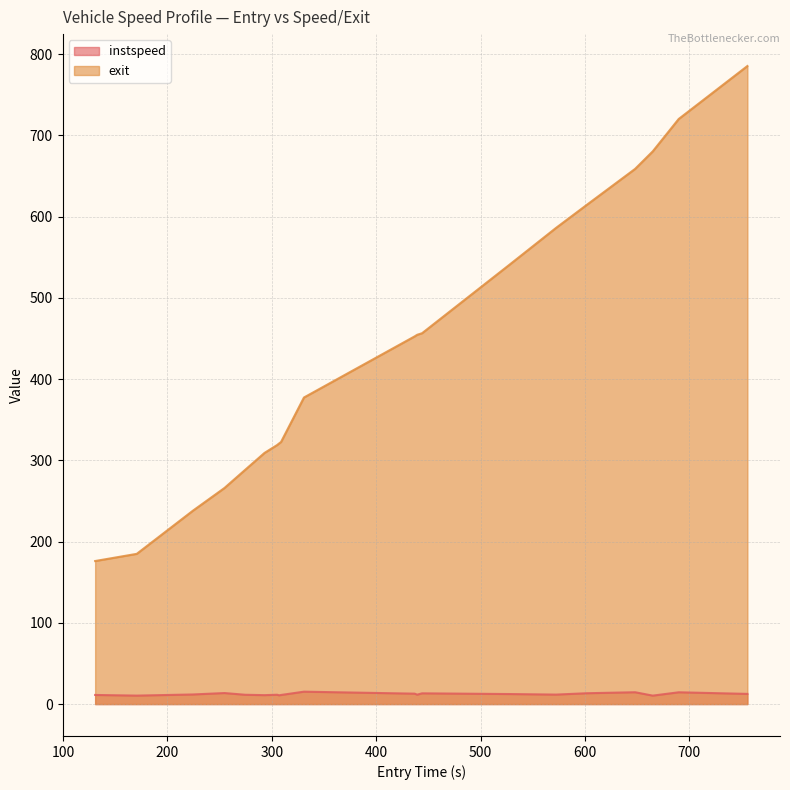

True or false: exit and instspeed intersect in this chart.

False